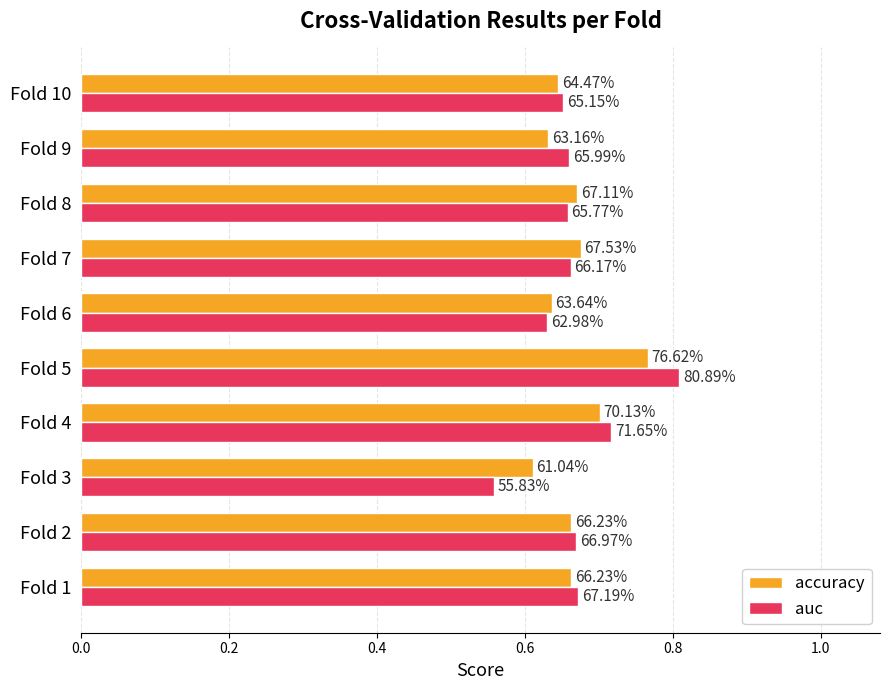

What are all the series names shown in the legend?

accuracy, auc